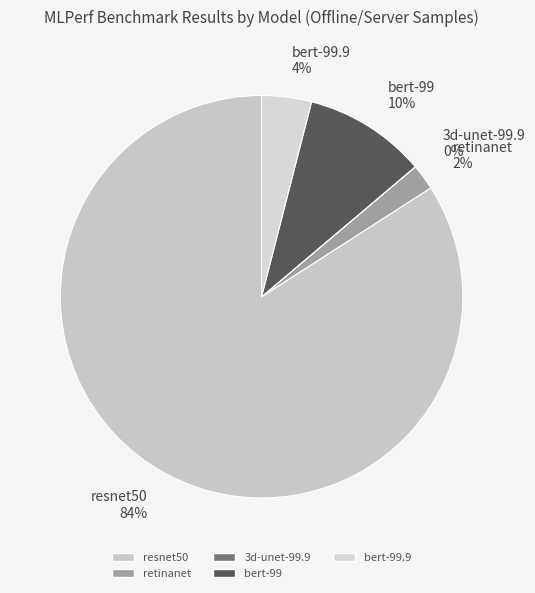

True or false: resnet50 84% accounts for 84% of the total.

True